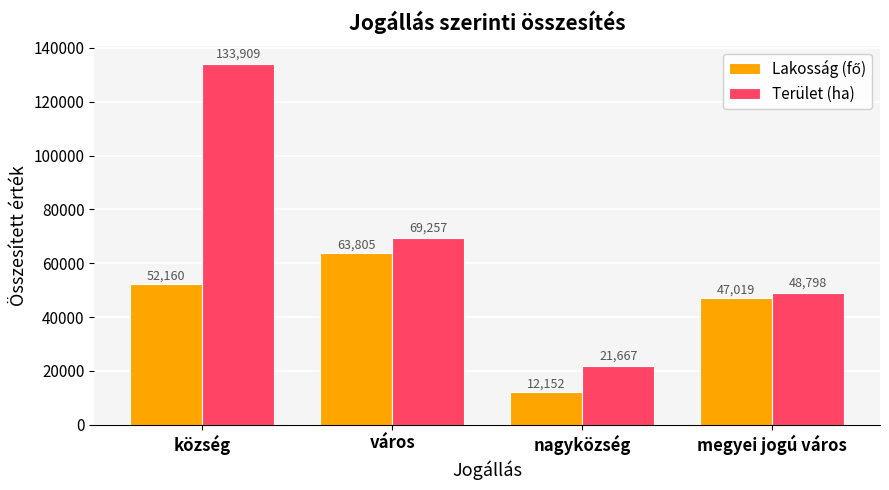

What is the spread (max minus min) of values at város?

5452